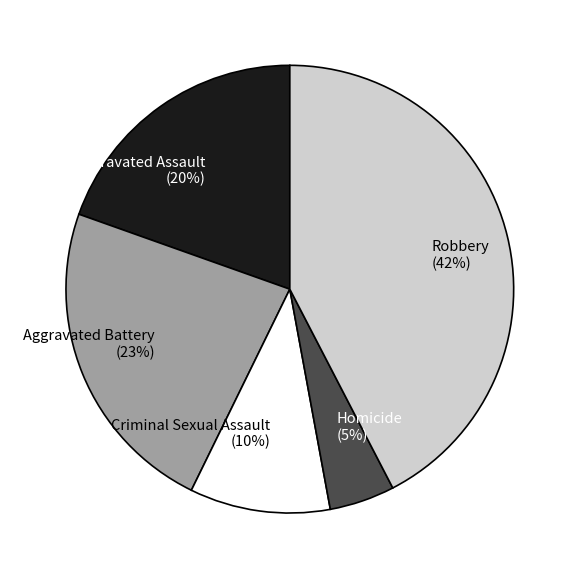

Approximately how many times larger is the value at Robbery (42%) compared to Aggravated Battery (23%)?

1.8